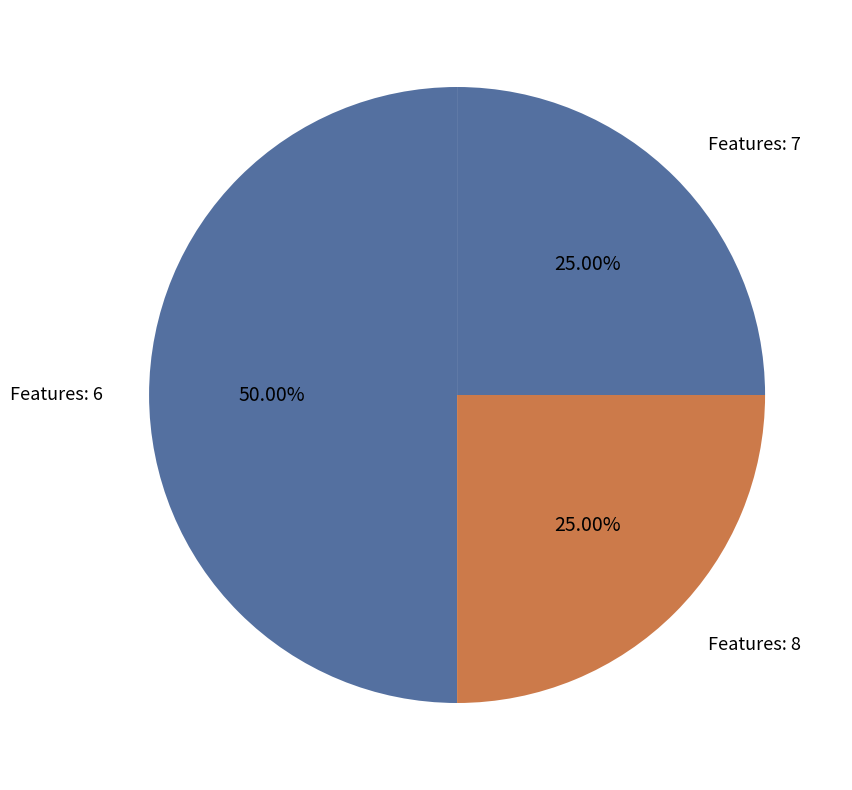

How many slices are in this pie chart?

3